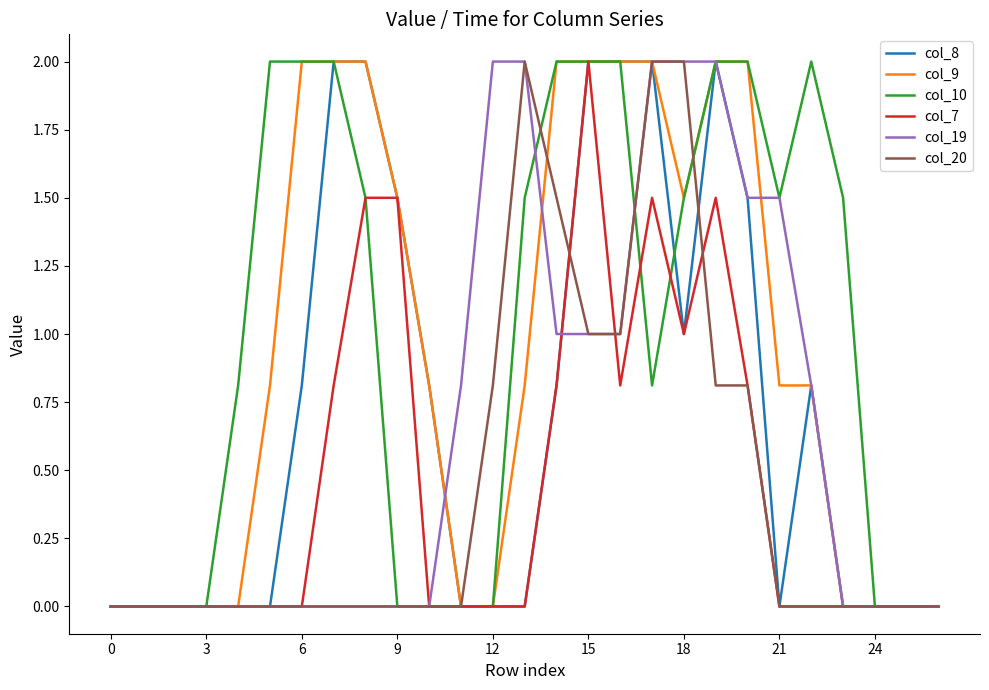

What is the greatest value displayed?

2.0